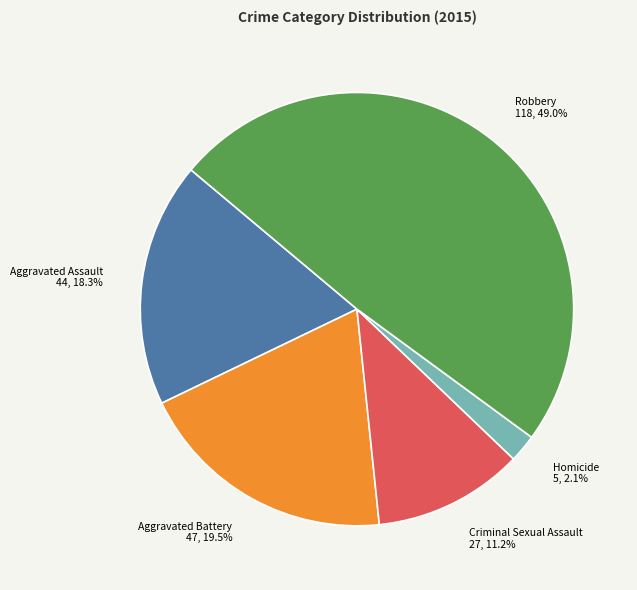

Which has a higher value, Criminal Sexual Assault or Aggravated Battery?

Aggravated Battery